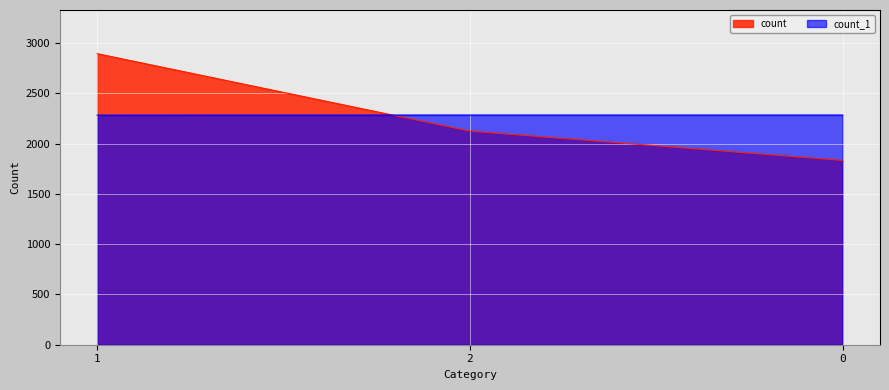

What position from the left is 2?

2